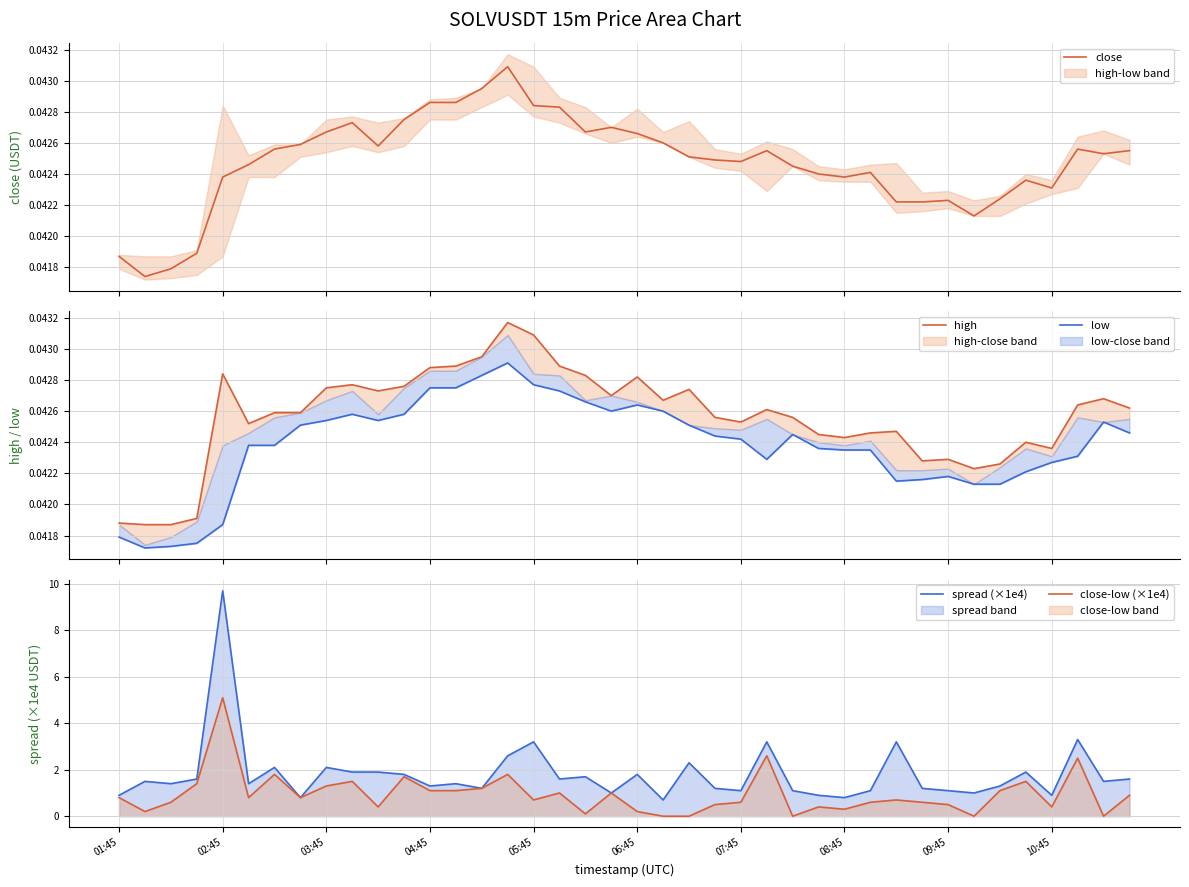

How many interior local peaks does the low series have?

6